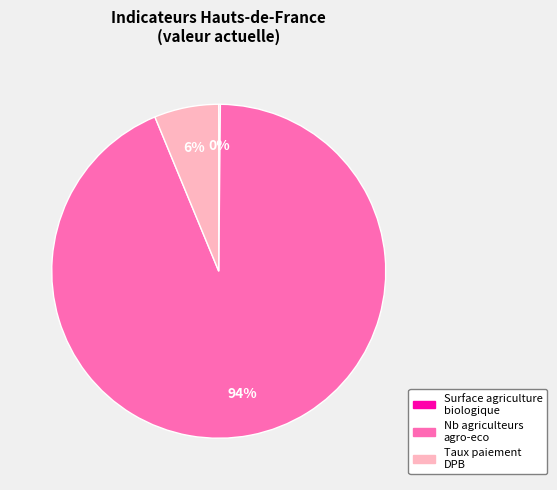

Is there a majority slice in this chart?

Yes